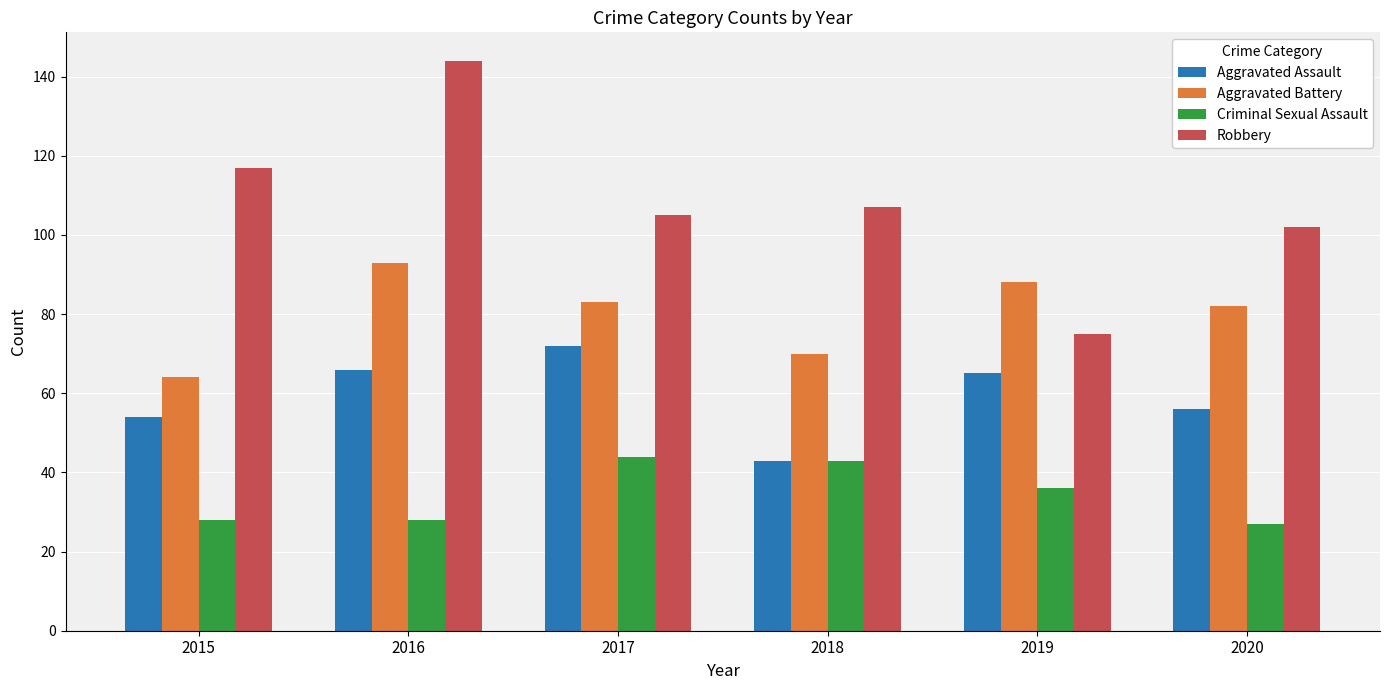

What is the value of the Aggravated Battery bar at the 3rd from the left?

83